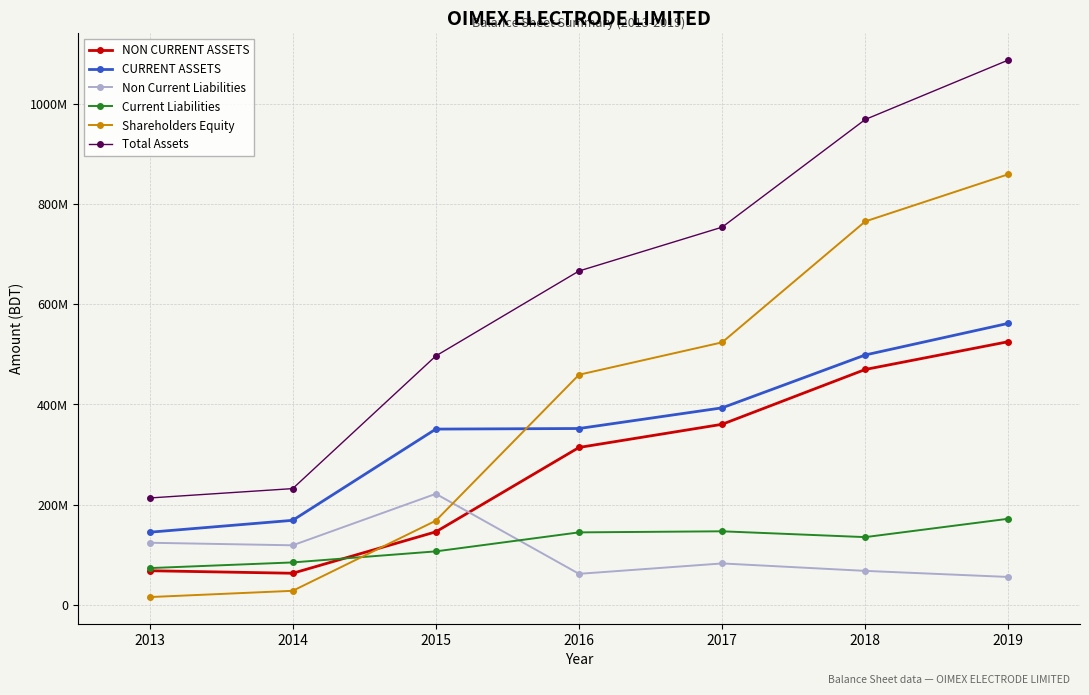

What are all the series names shown in the legend?

NON CURRENT ASSETS, CURRENT ASSETS, Non Current Liabilities, Current Liabilities, Shareholders Equity, Total Assets